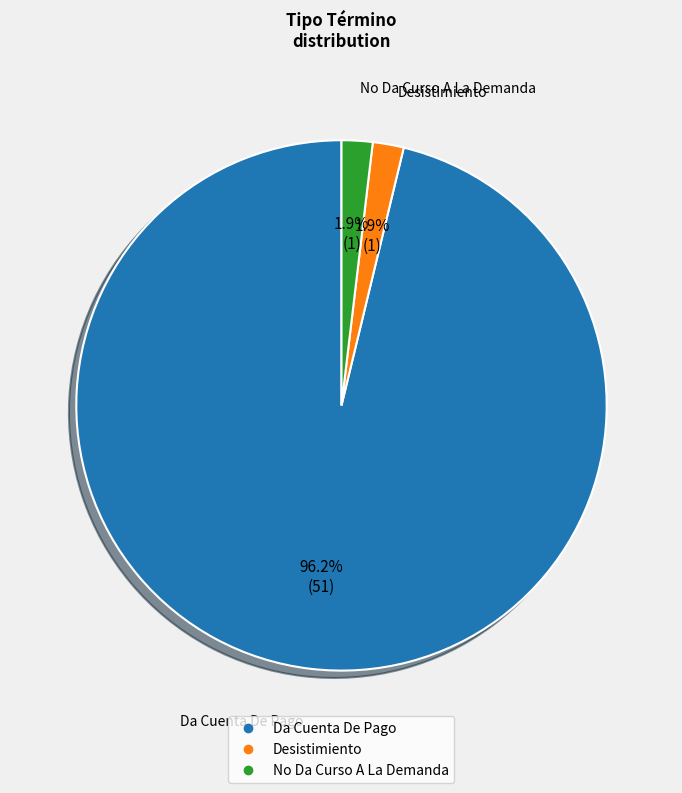

To the nearest percent, what is the difference between the largest and smallest slice percentages?

94%